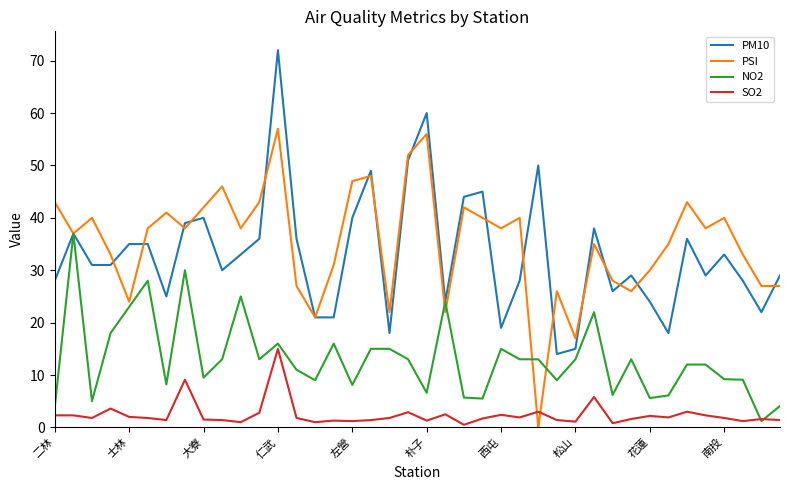

What is the sum of all PM10 values?

1319.0